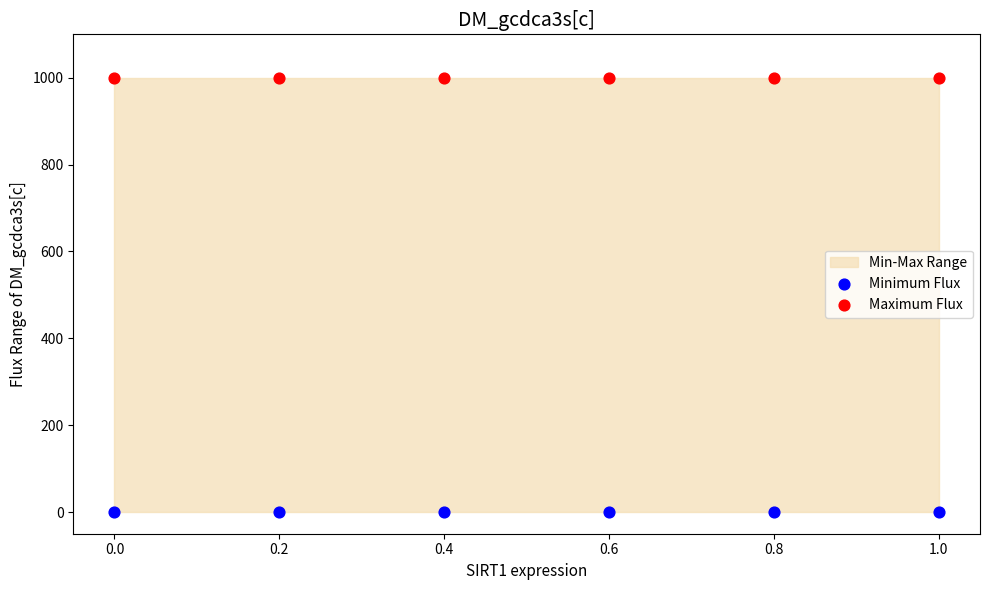

Which series reaches the minimum Y coordinate?

Minimum Flux